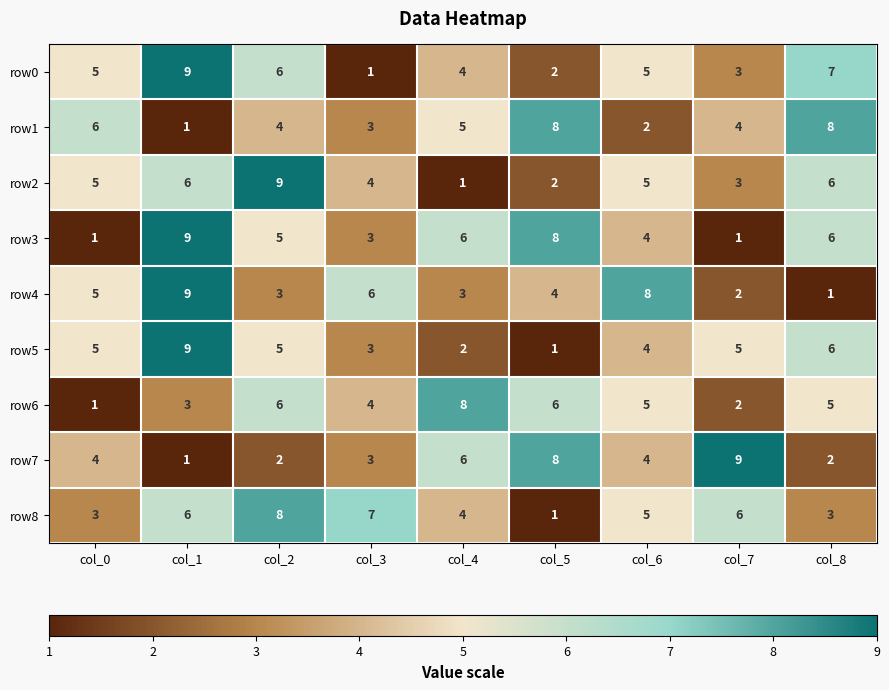

How many values in the row1 series are below 4?

3